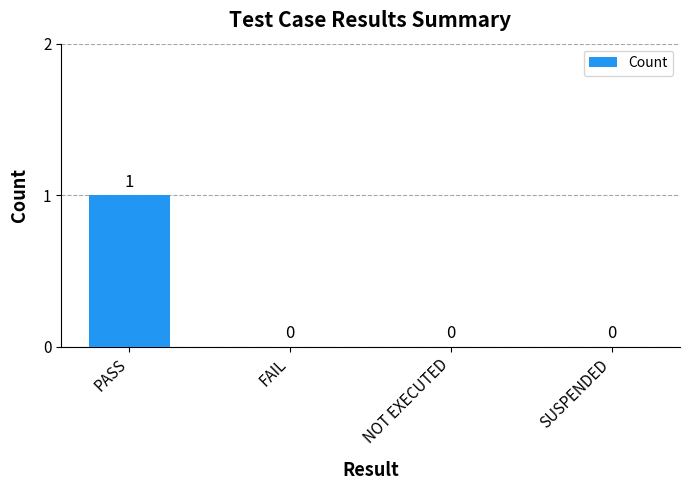

Which has a higher value, NOT EXECUTED or PASS?

PASS